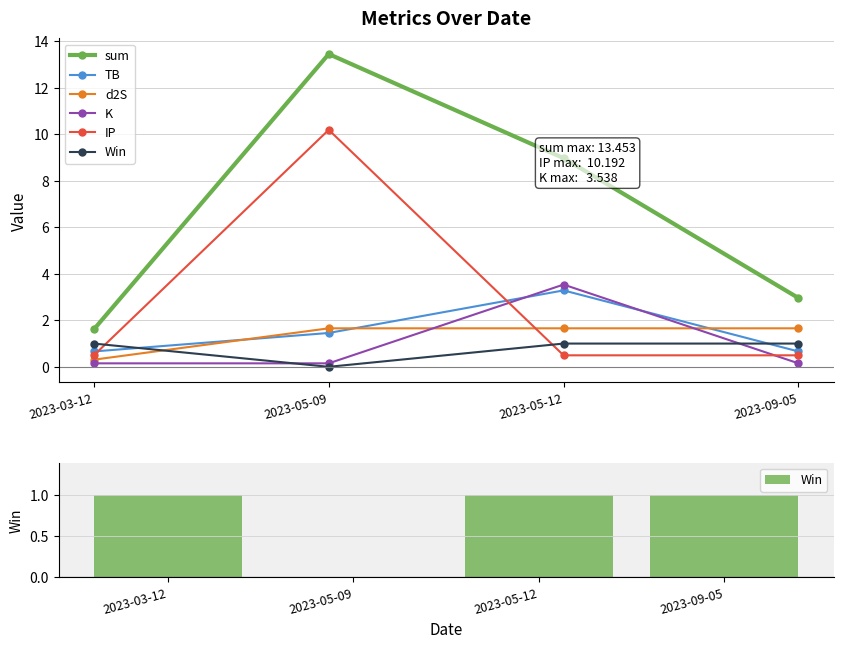

True or false: IP has a value of 10.2 at 2023-05-09.

True